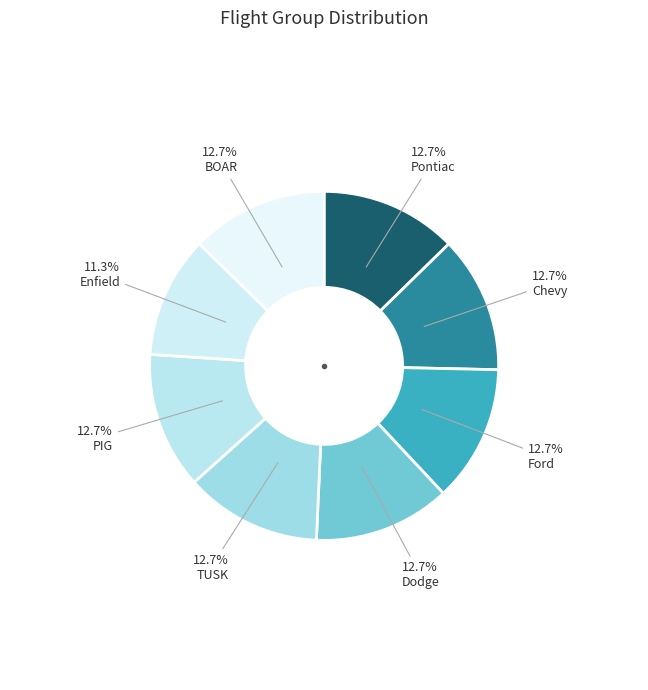

To the nearest percent, what is the average slice percentage?

12%